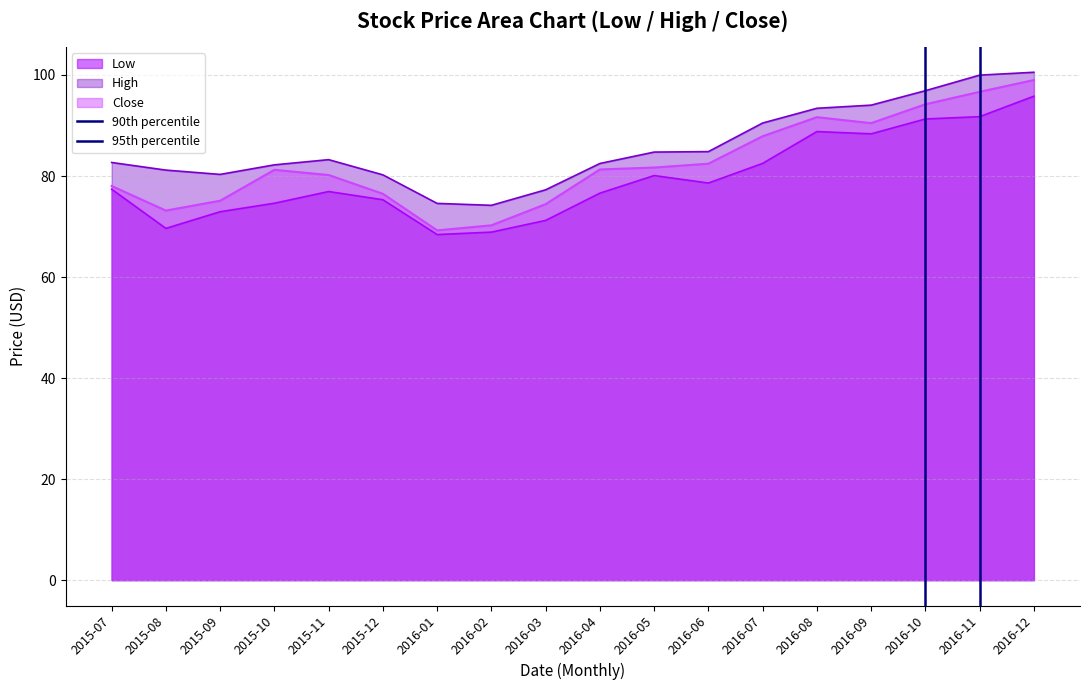

Is it true that Low equals 43.5 at 2016-03?

False